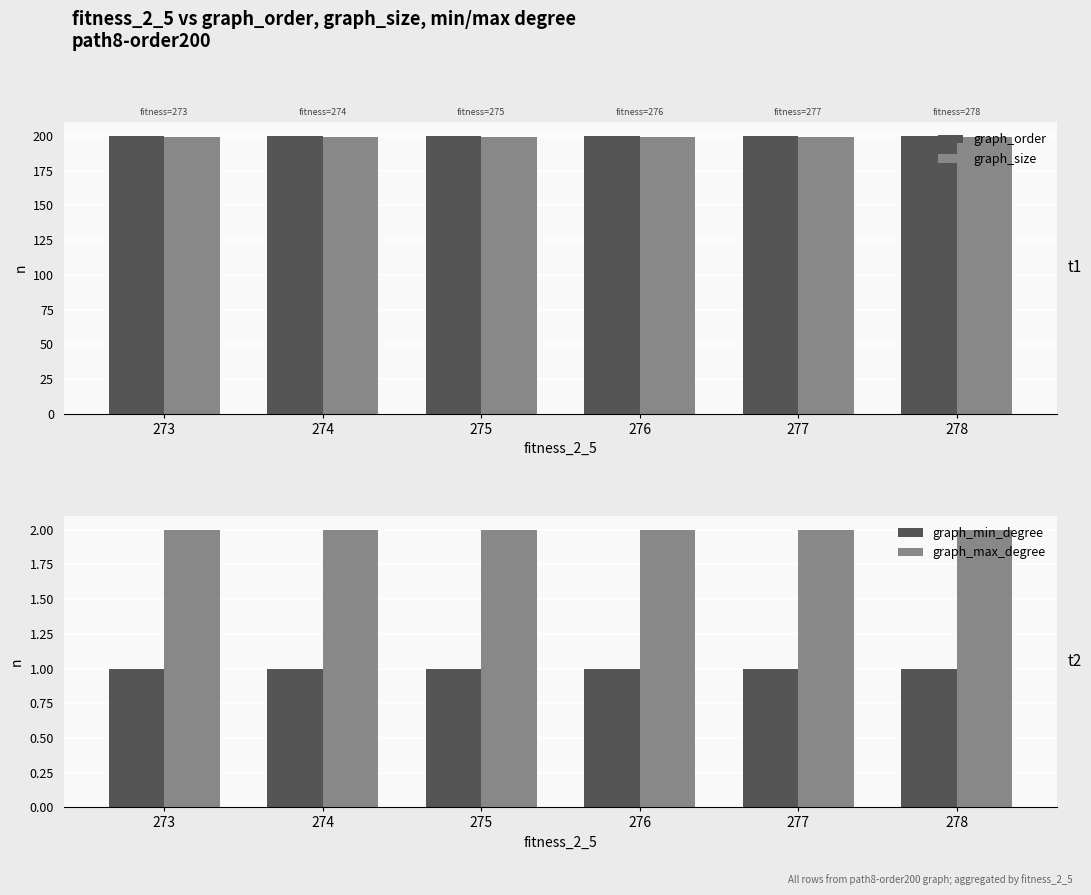

At how many categories does at least one series exceed 46?

6